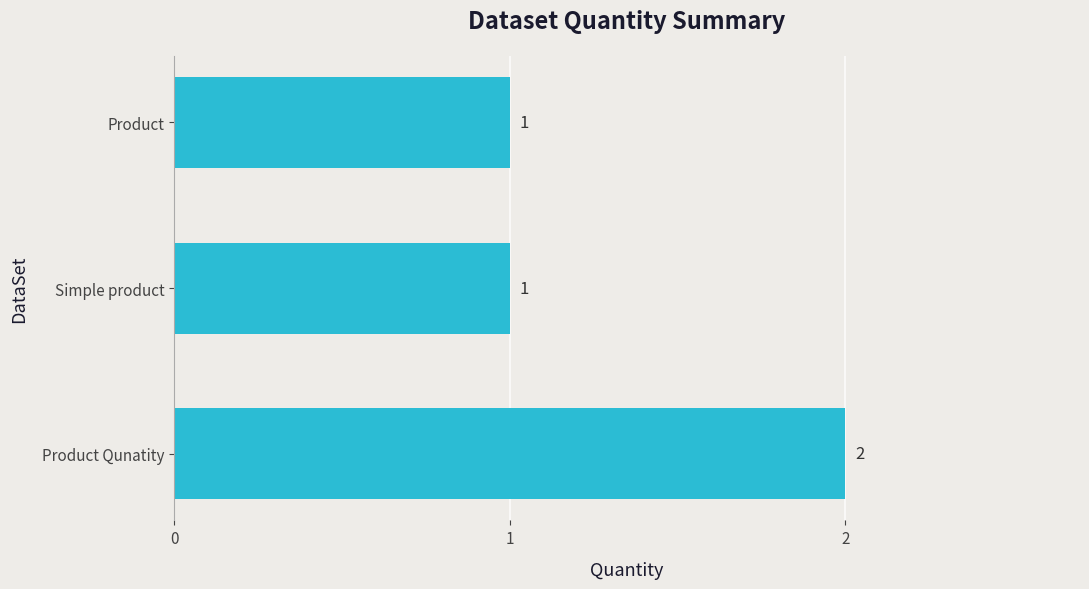

Does the chart contain any negative values?

No